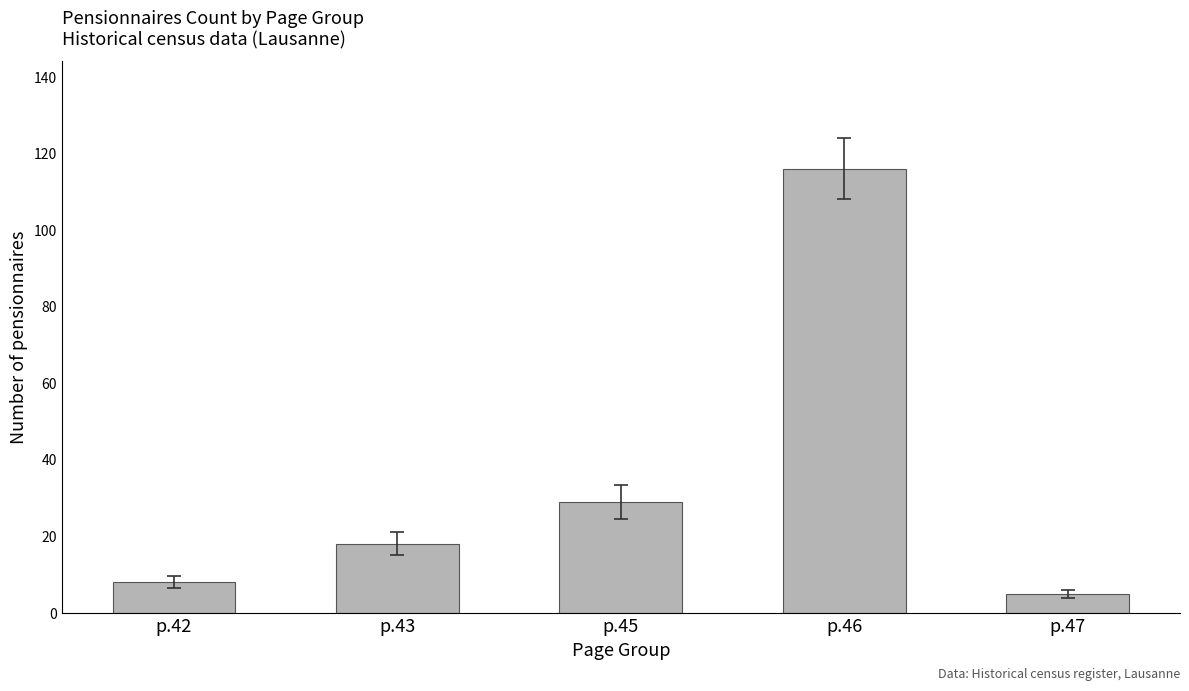

Reading left to right, extract all data points from this chart.

p.42=8	p.43=18	p.45=29	p.46=116	p.47=5